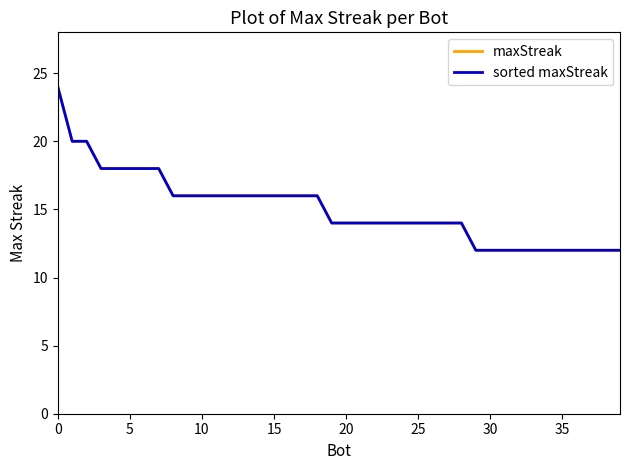

Does the chart have visible grid lines?

No